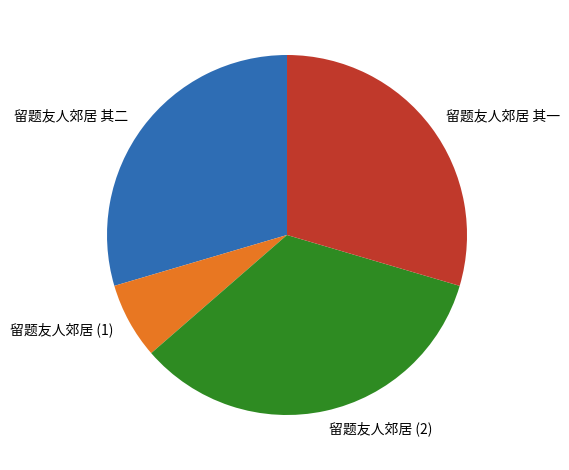

Is the sum of 留题友人郊居 其二 and 留题友人郊居 其一 greater than half?

Yes